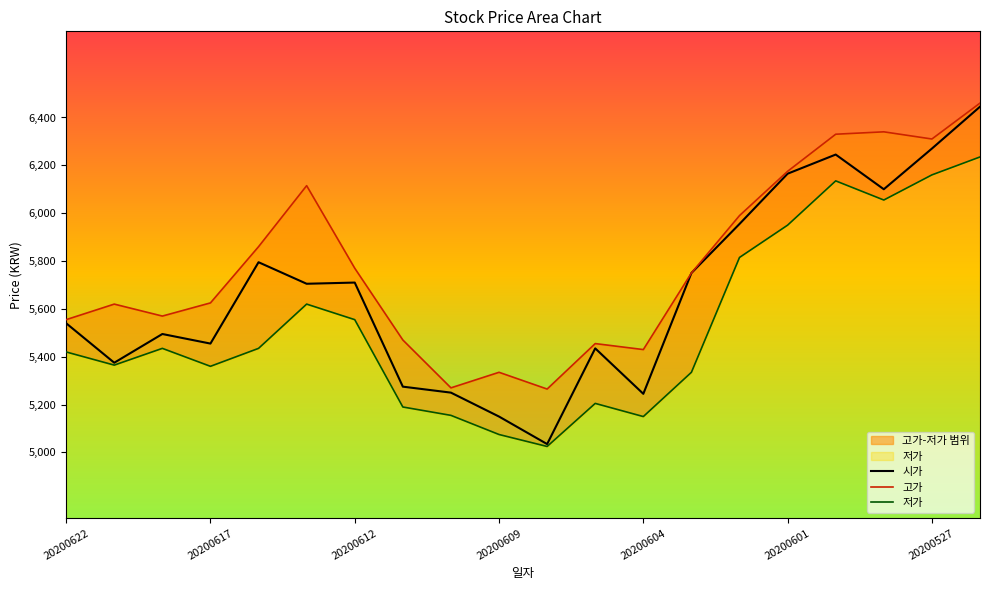

What is the greatest value displayed?

6460